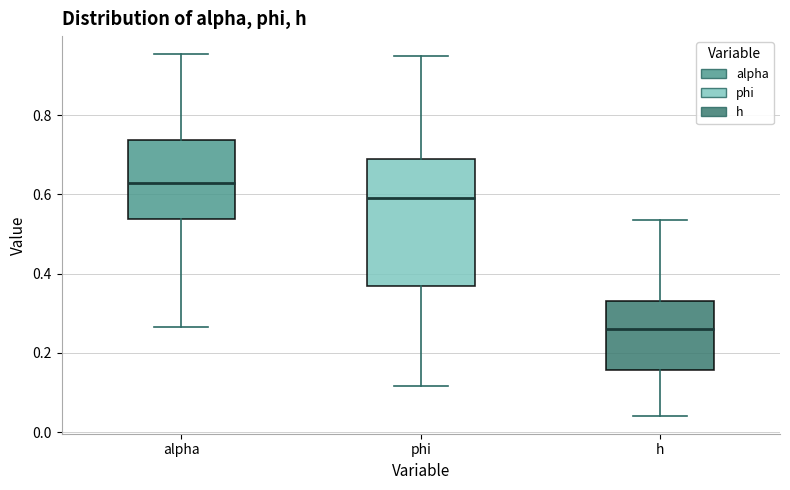

Where does the median line of the box for phi sit on the y-axis? The values are not printed on the chart, so give them approximately, as read against the axis.

0.60